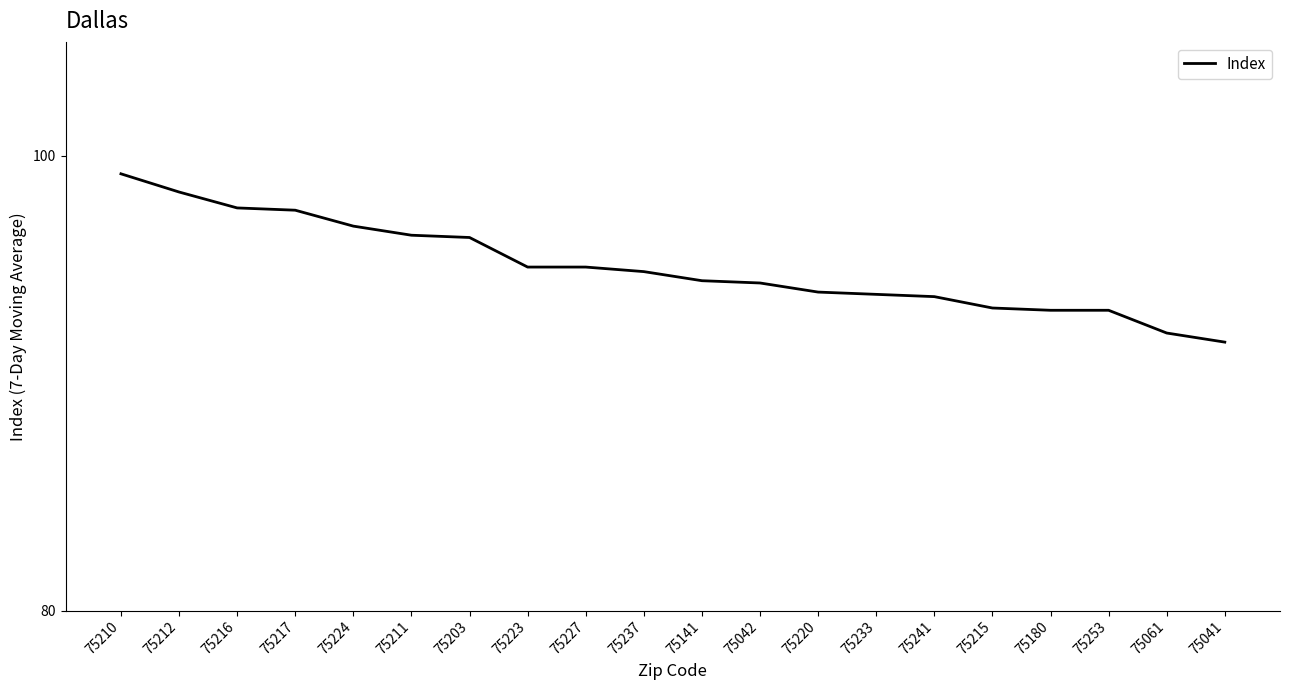

What is the difference between the maximum and minimum values?

7.4